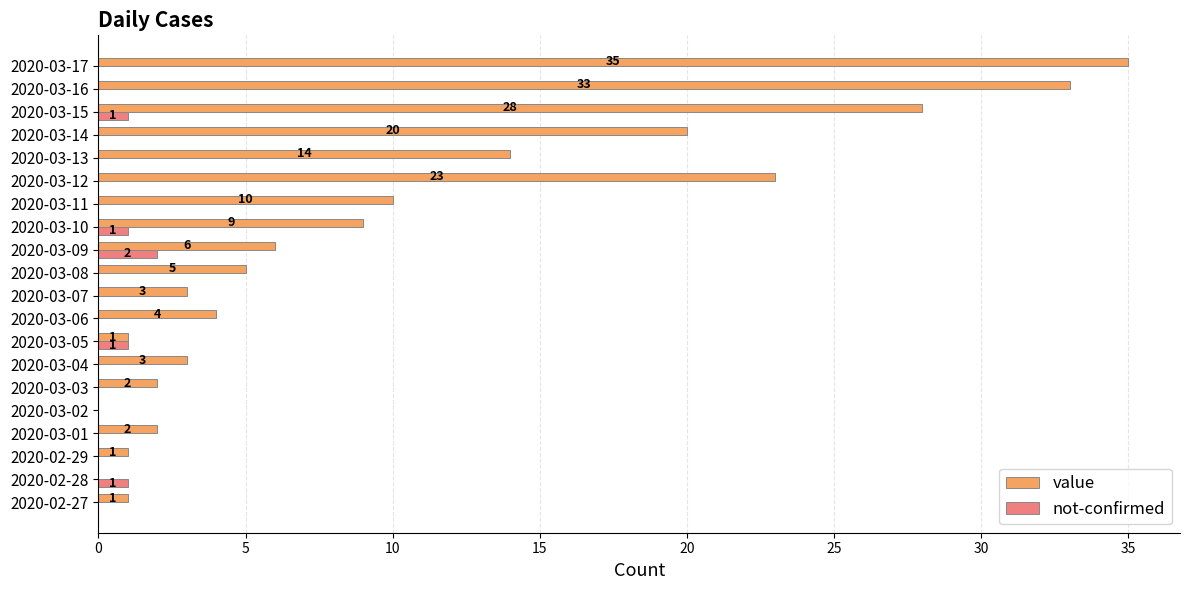

Read the value value at 2020-03-10, to the nearest 10.

10